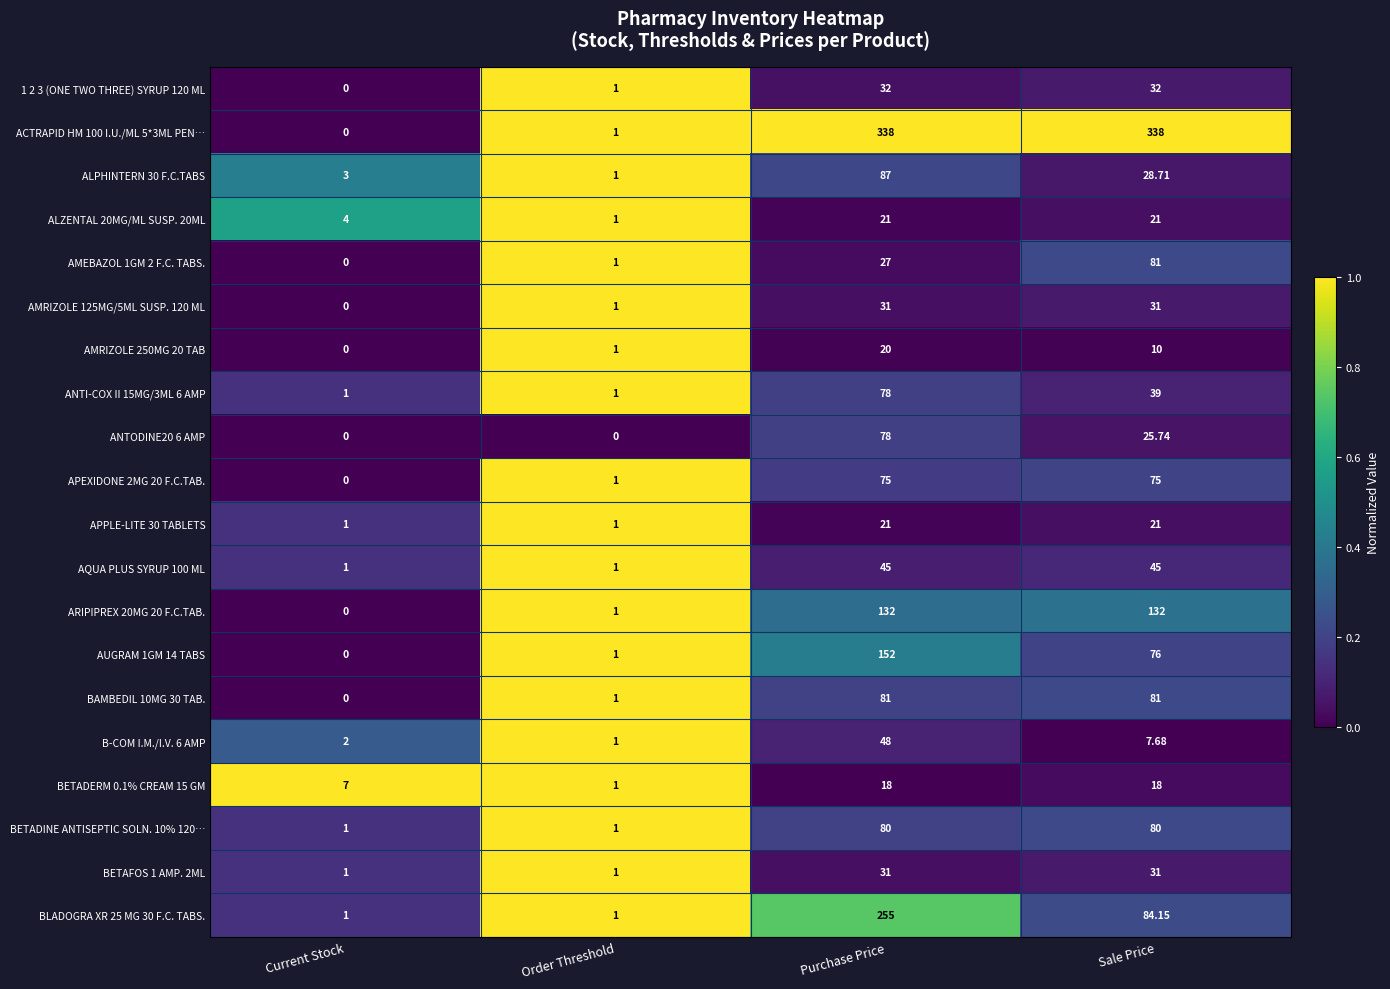

At which category is the sum across all series the highest?

Purchase Price